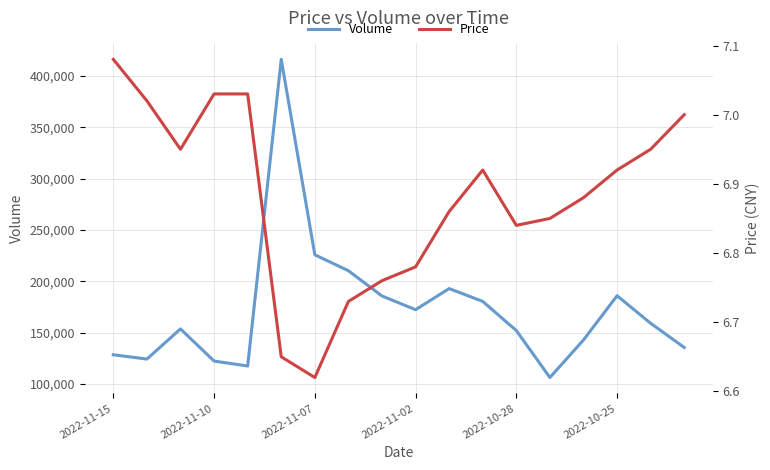

Which series has the largest total across all categories?

Volume